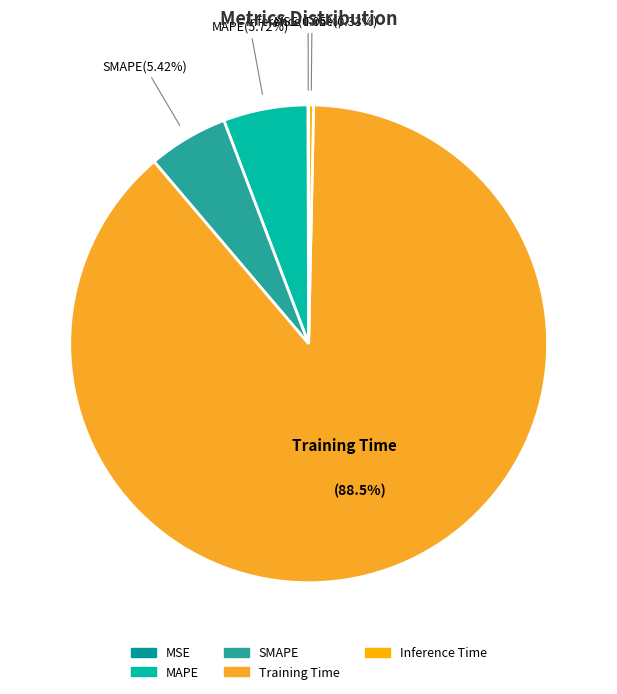

To the nearest percent, what is the difference between the largest and smallest slice percentages?

88%